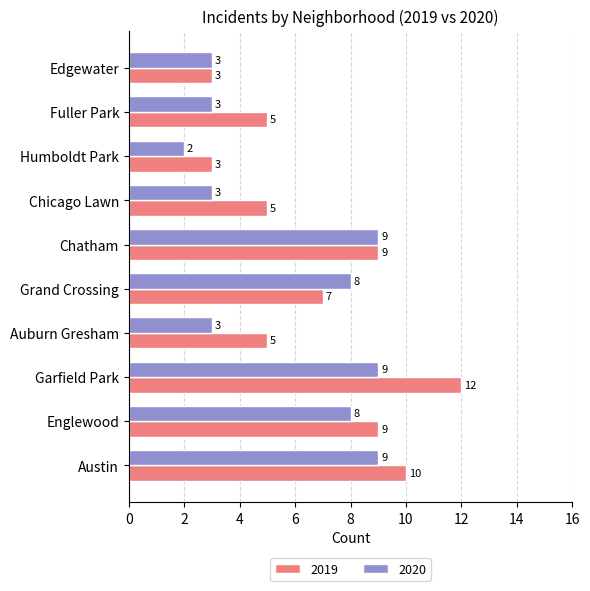

What is the difference between the maximum and minimum values in the 2020 series?

7